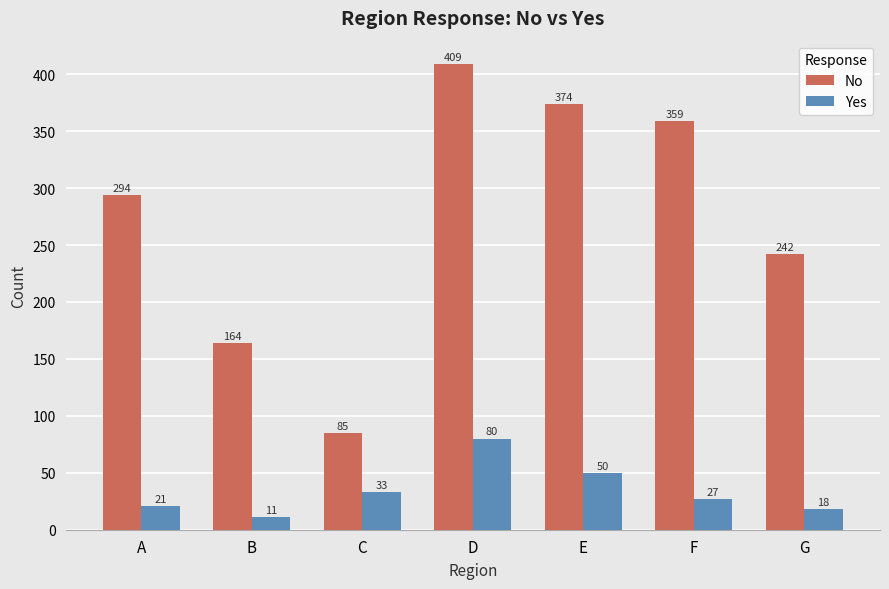

What is the value of the No bar at the 4th from the left?

409